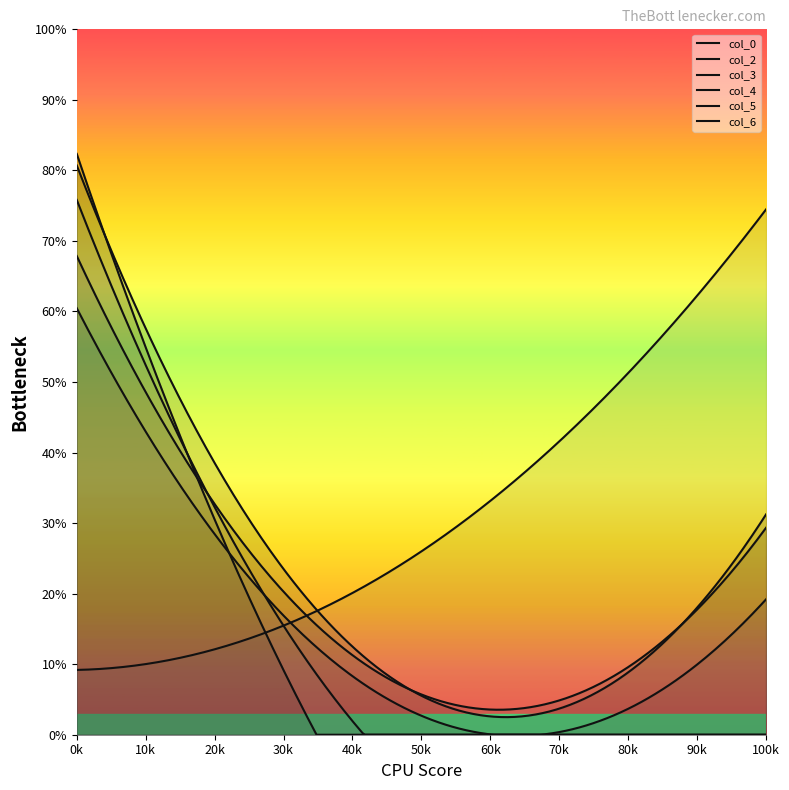

What is the difference between the highest and lowest values at 1?

50.3